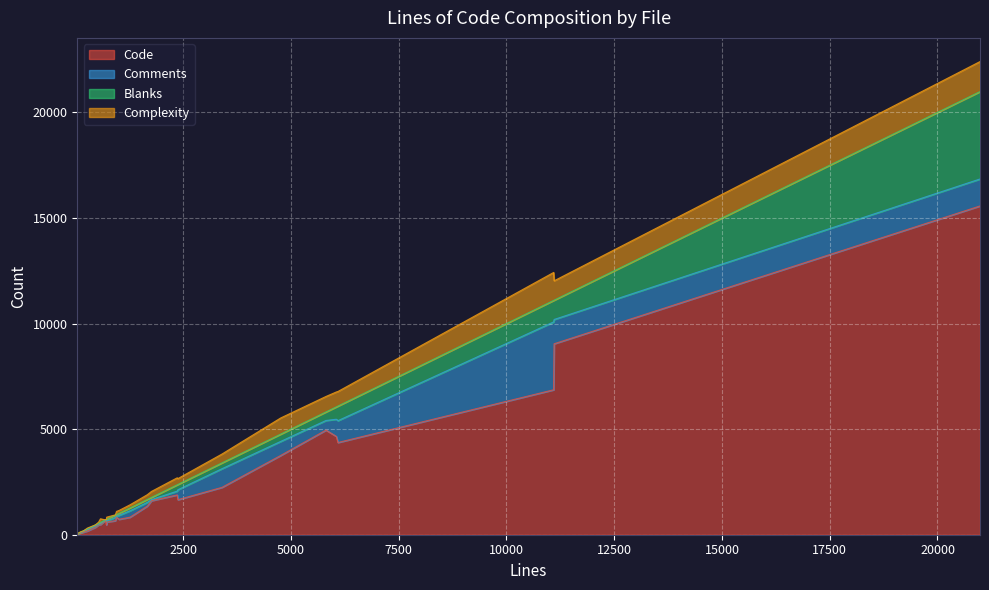

What is the highest value of the Code series?

15571